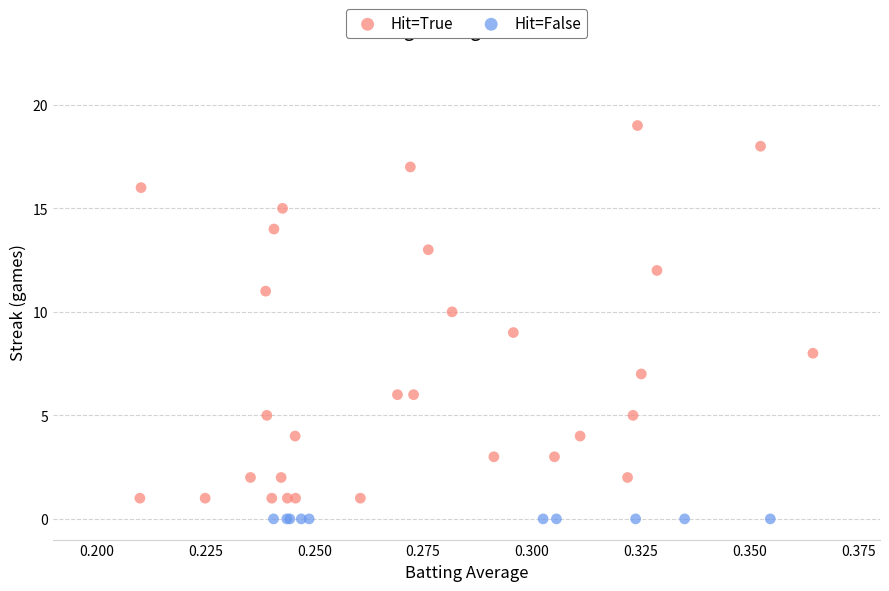

Which series contains the highest Y value?

Hit=True